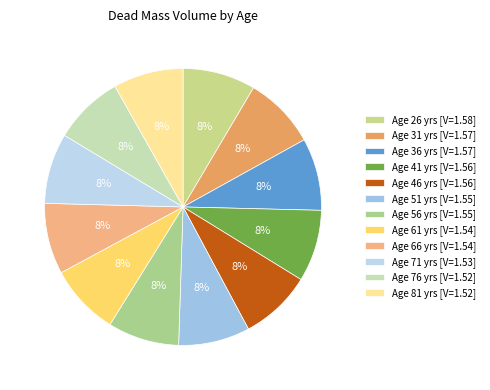

What is the largest slice in the pie chart?

26